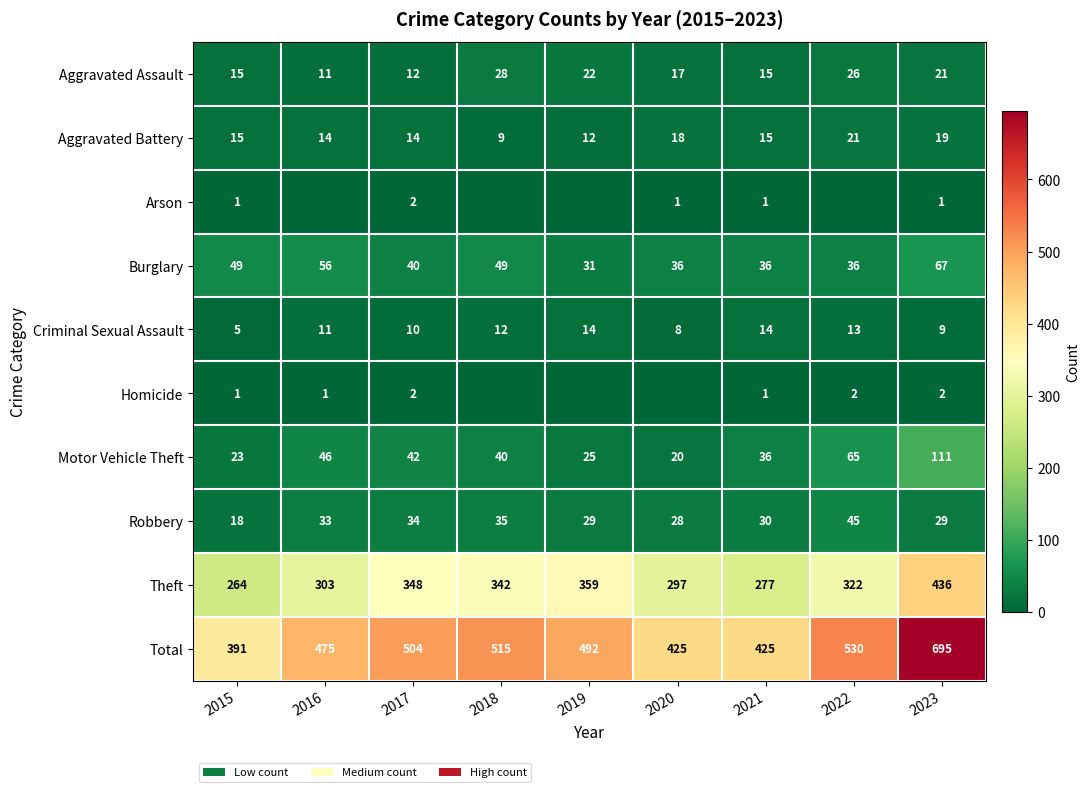

What is the average value of the Criminal Sexual Assault series?

11